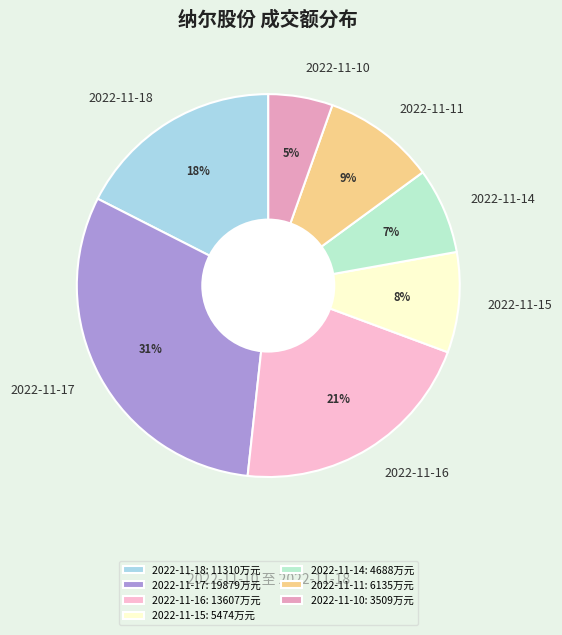

Does any single category account for the majority?

No